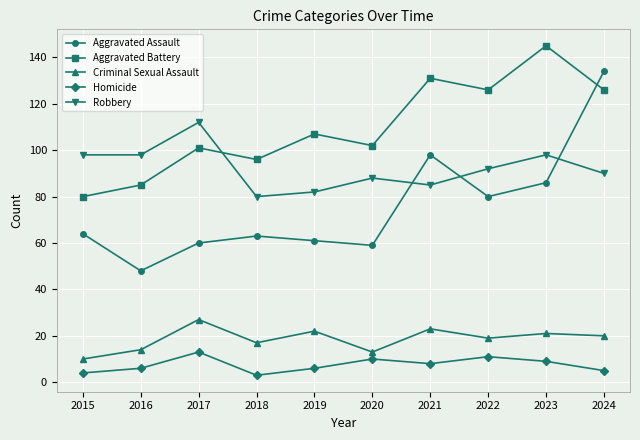

Rank the series at 2016 from lowest to highest value.

Homicide, Criminal Sexual Assault, Aggravated Assault, Aggravated Battery, Robbery